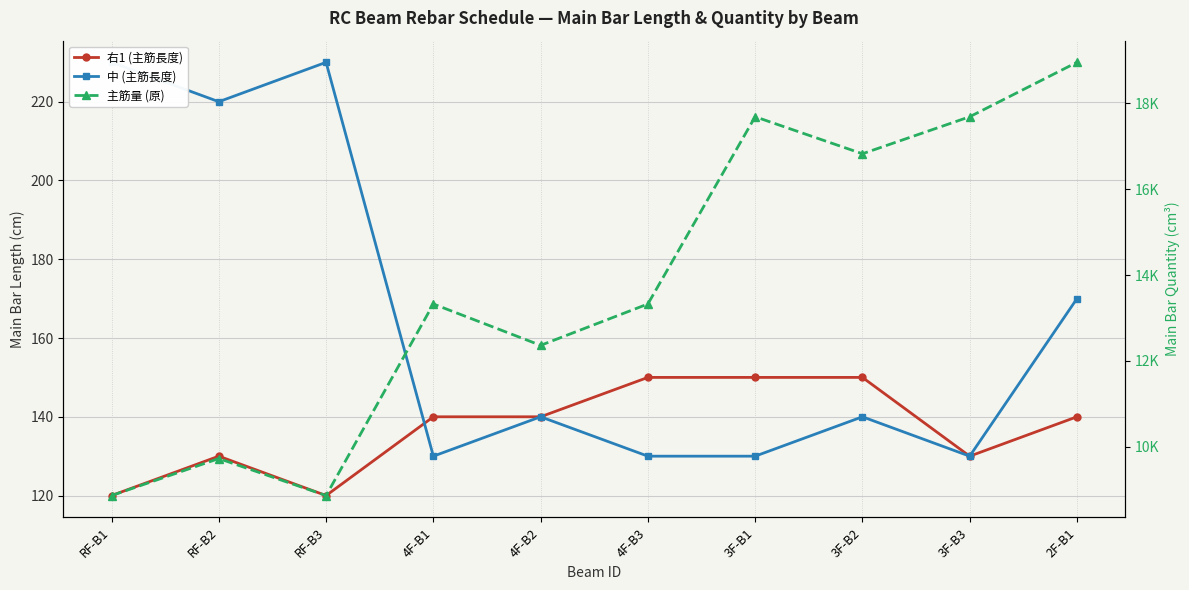

Which series has the largest range (max minus min)?

主筋量 (原)